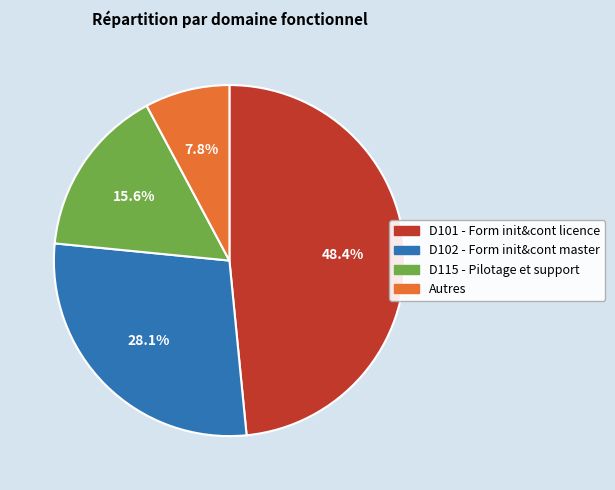

To the nearest percent, what percentage of the pie is D101 - Form init&cont licence?

48%